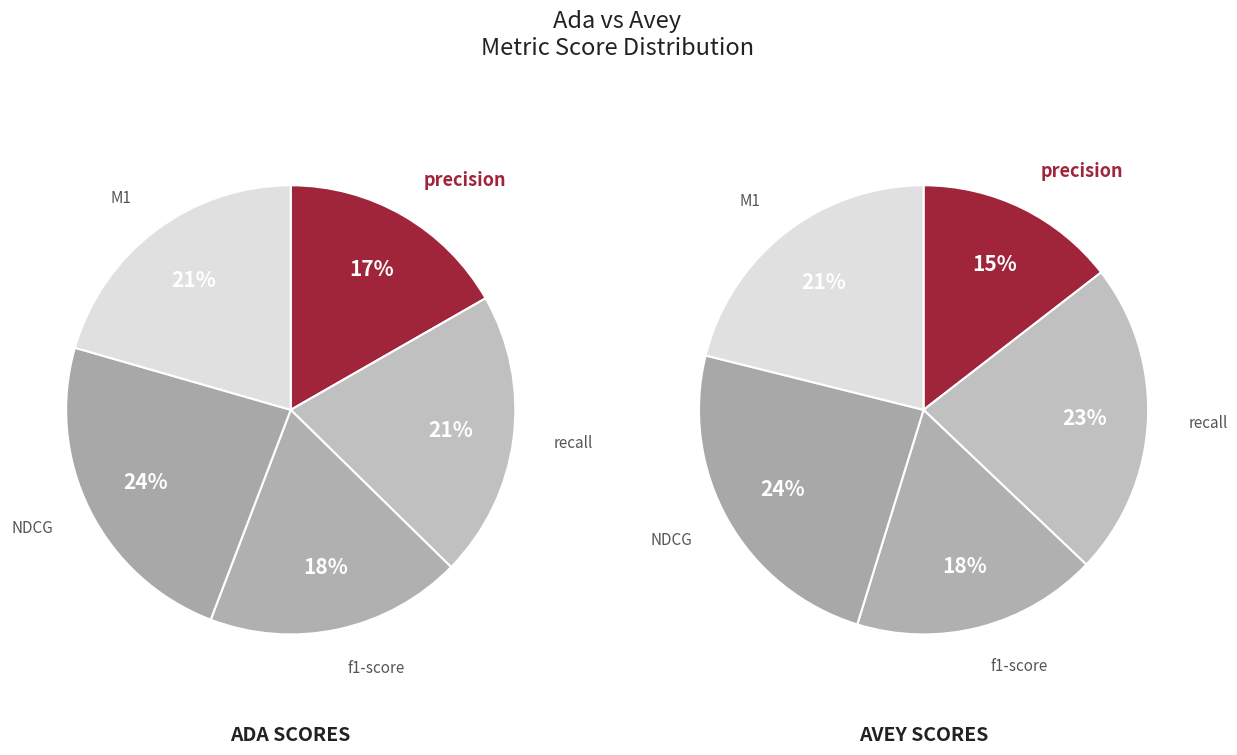

Is there a majority slice in this chart?

No